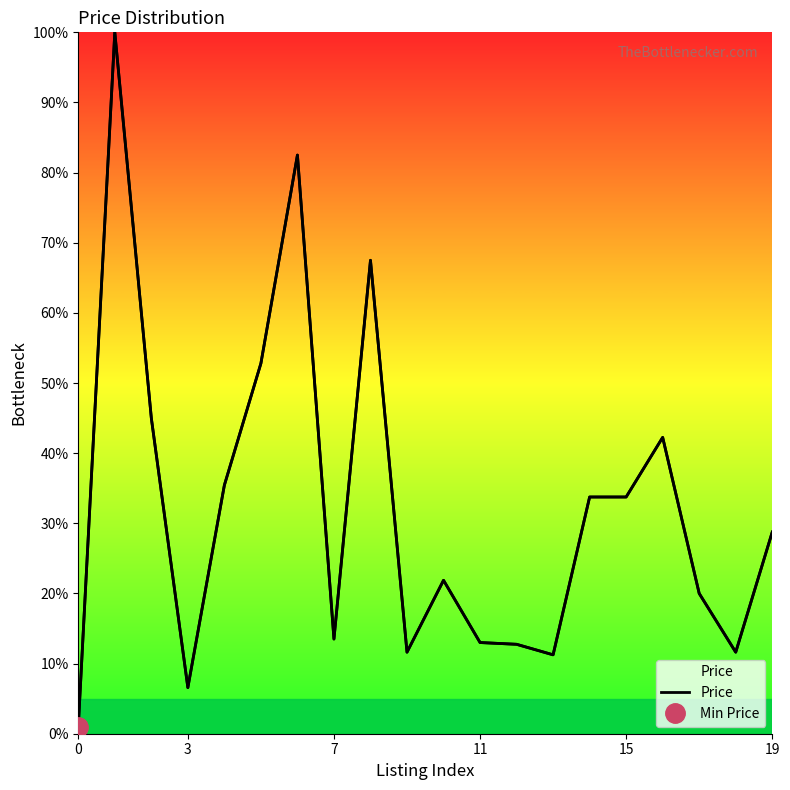

Reading right to left, list all the values displayed in this chart.

28.7	11.6	20.0	42.2	33.8	33.8	11.2	12.8	13.0	21.9	11.6	67.5	13.5	82.5	52.8	35.4	6.6	45.0	100.0	1.0